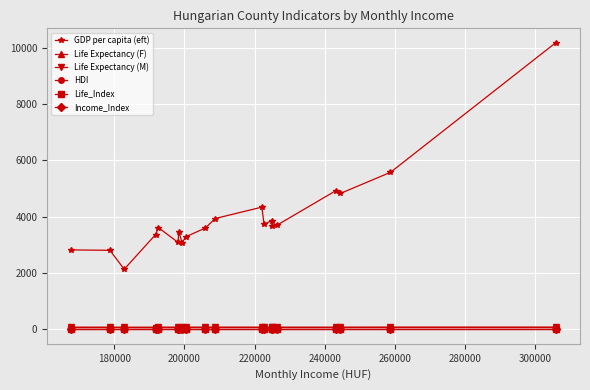

What is the value of the GDP per capita (eft) point at the 12th from the left?

4341.0